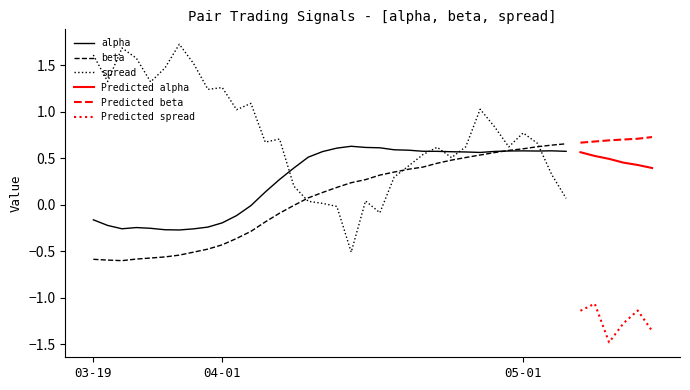

What is the difference between the highest and lowest values at 2015-04-20?

0.3